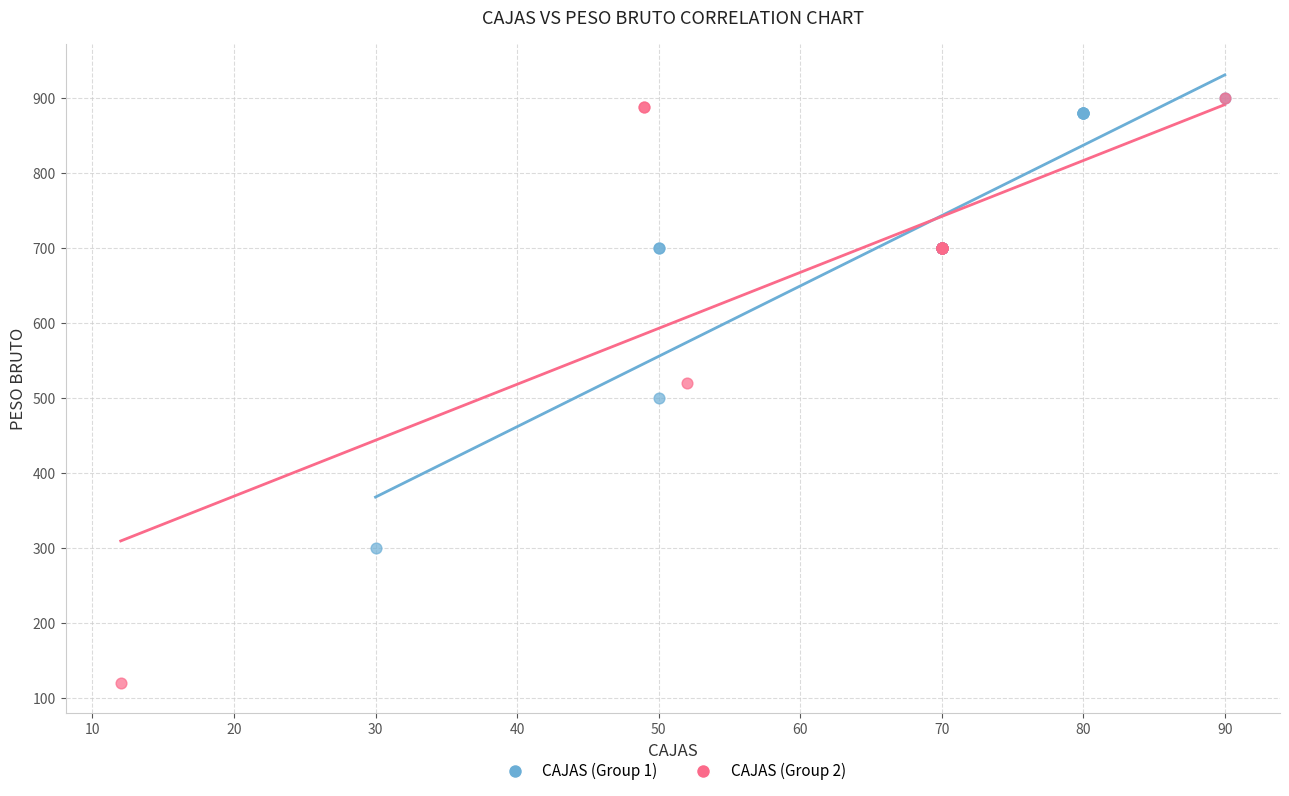

Which series reaches the minimum Y coordinate?

CAJAS (Group 2)